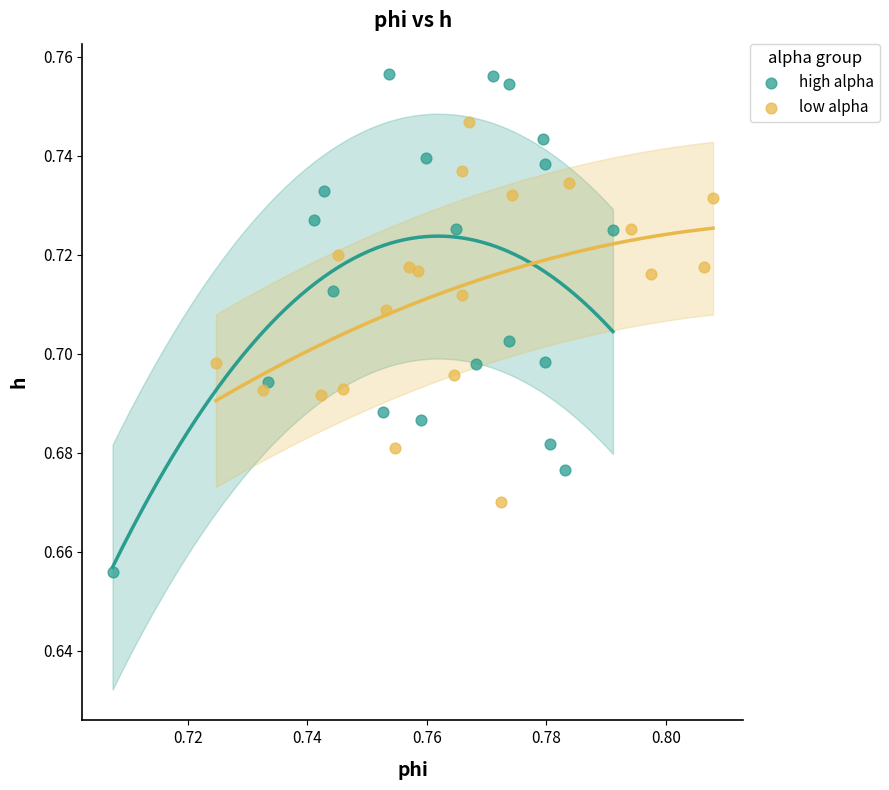

Which series contains the highest Y value?

high alpha